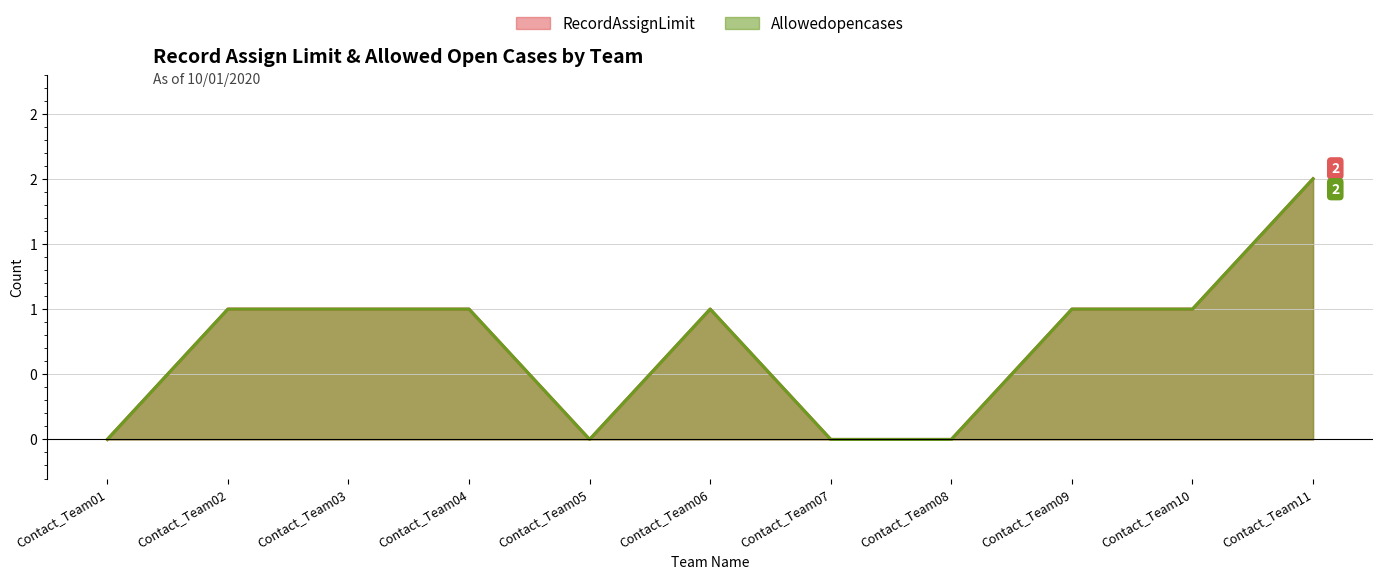

Count the Allowedopencases values in the range 0 to 1.

10